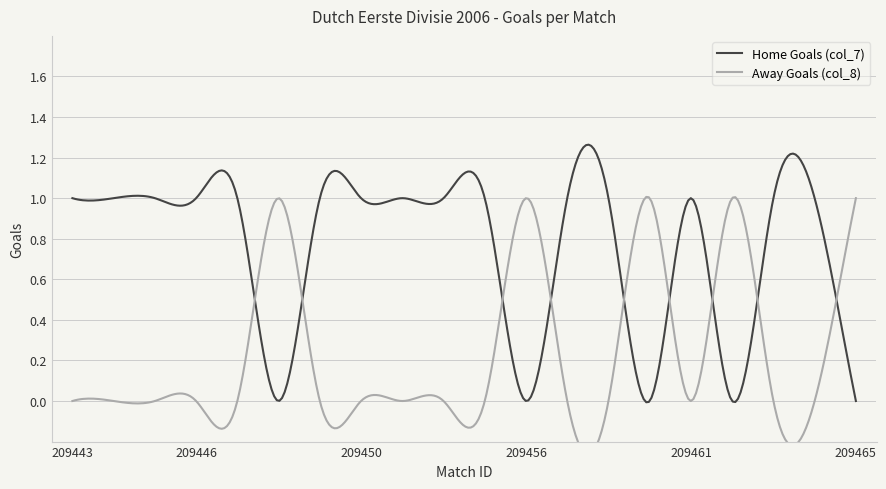

Does the chart have visible grid lines?

Yes